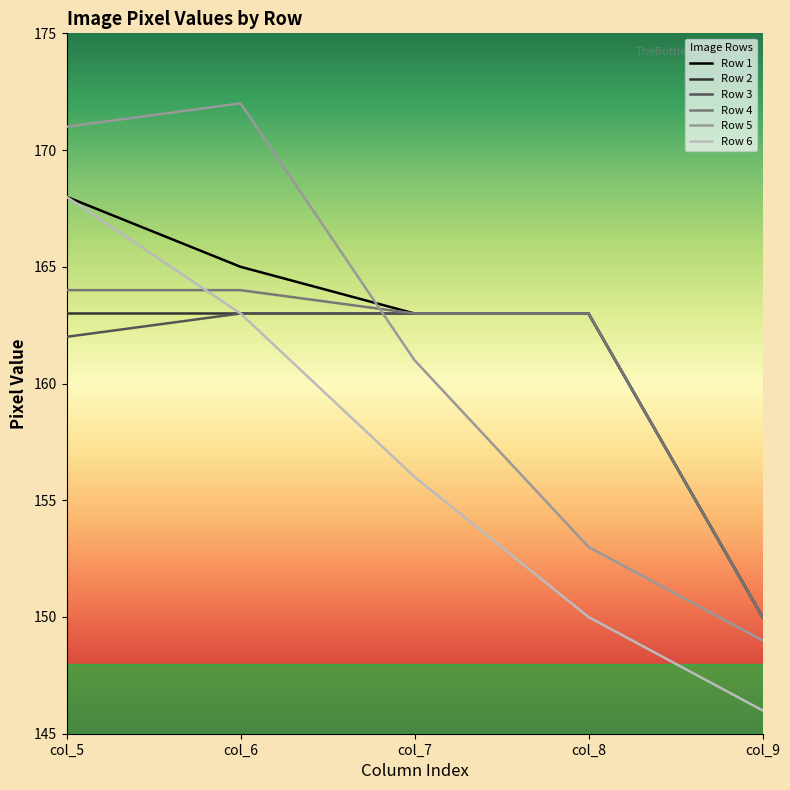

Which series changed the most between col_6 and col_9?

Row 5